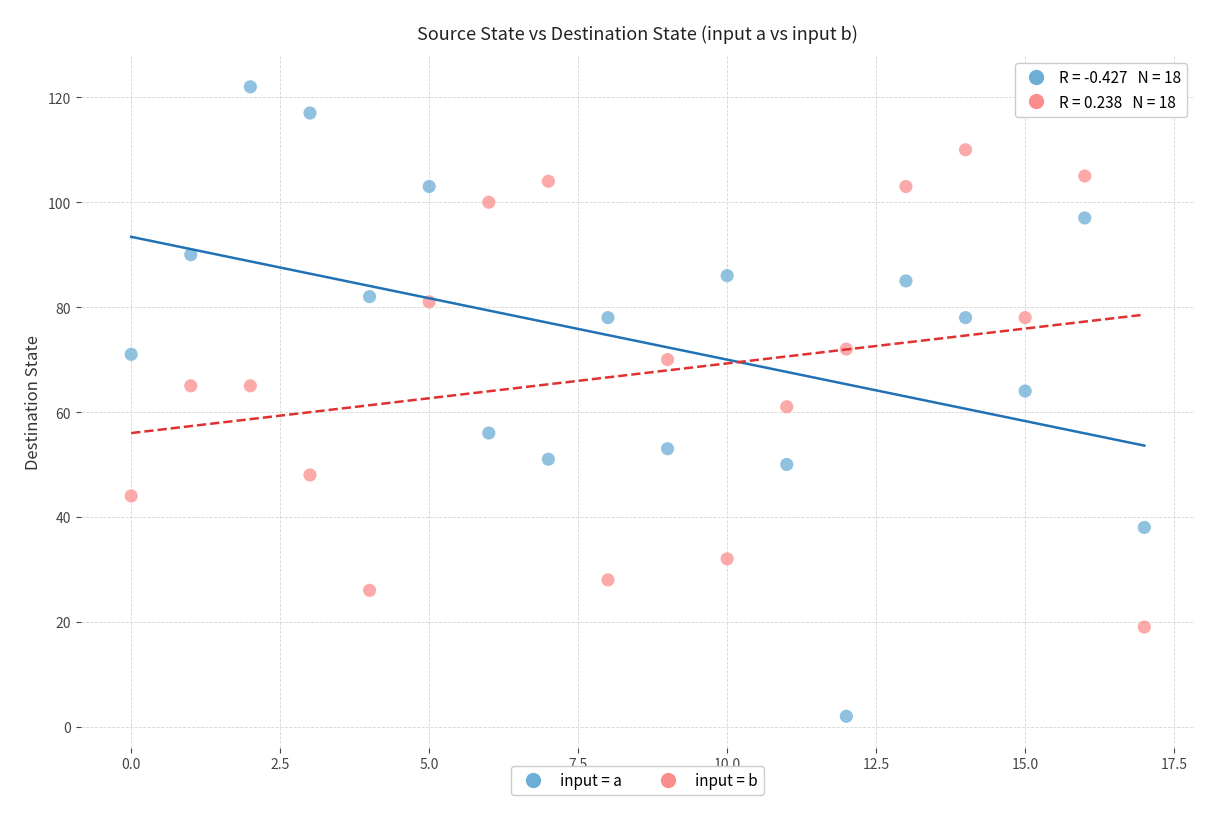

Across all data points, what is the range of Y values (max minus min)?

120